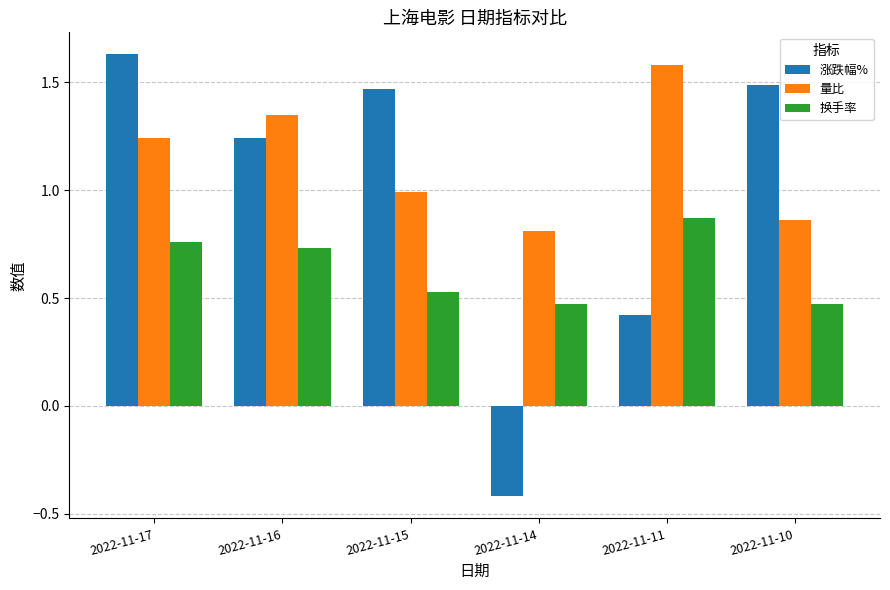

Which series changed the most between 2022-11-15 and 2022-11-10?

量比